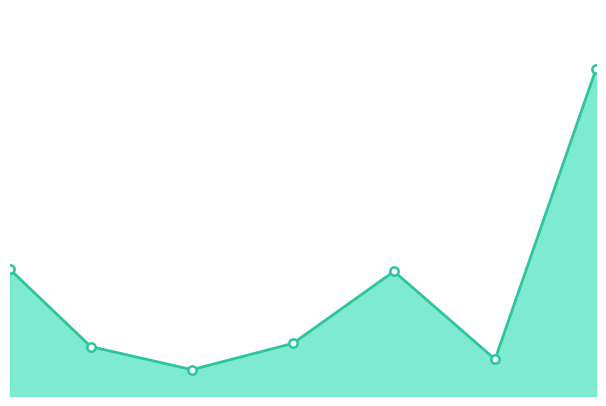

Reading right to left, extract all data points from this chart.

42599.0	4776.1	16230.3	6852.3	3429.3	6428.7	16475.4